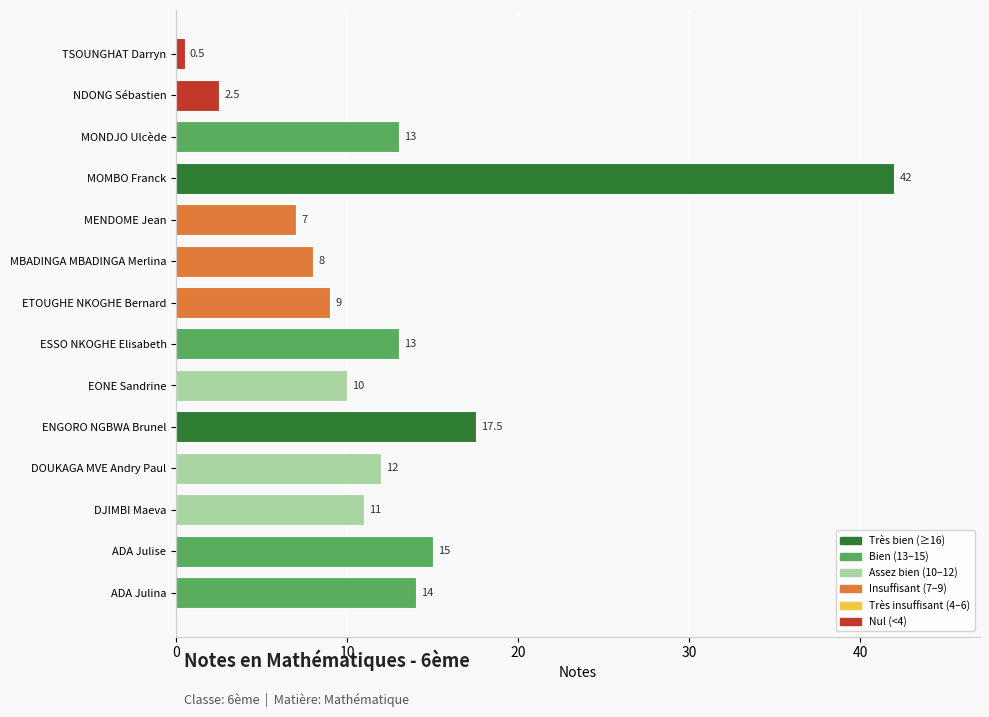

What is the difference between the maximum and second lowest values?

39.5